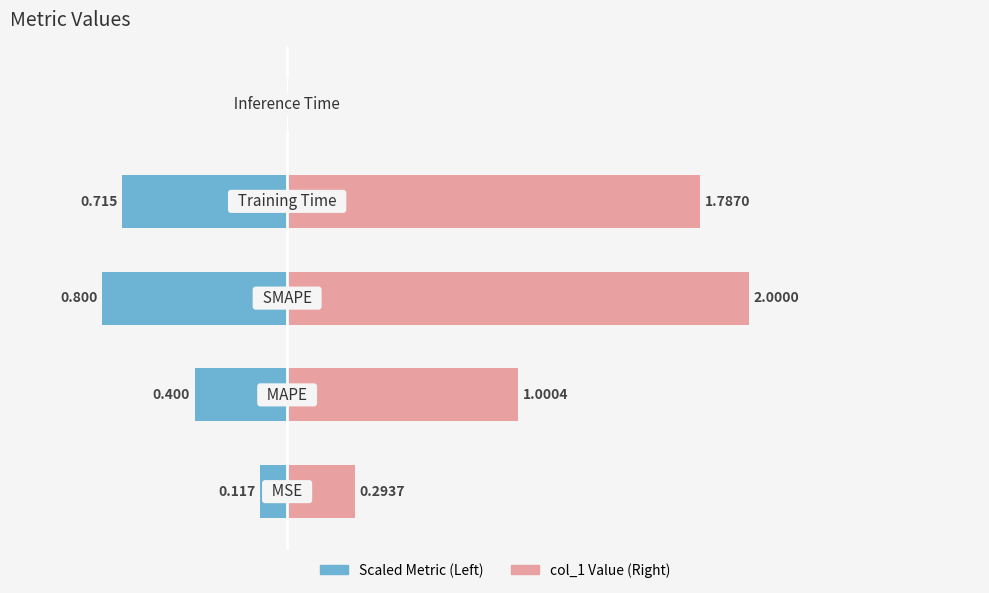

Between 2 and 3, which is larger?

3